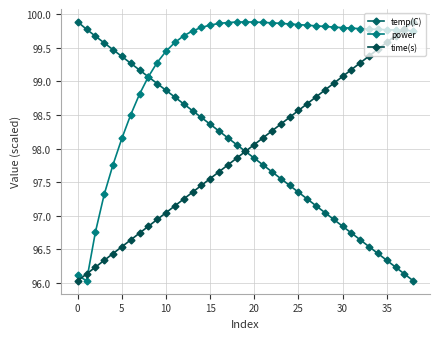

Where is time(s) nearest to the value 97?

10